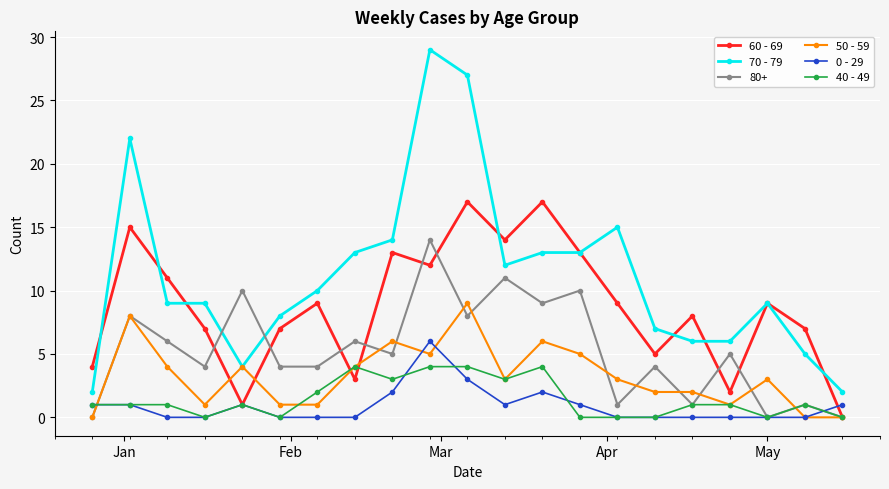

Which series has the widest spread of values?

70 - 79